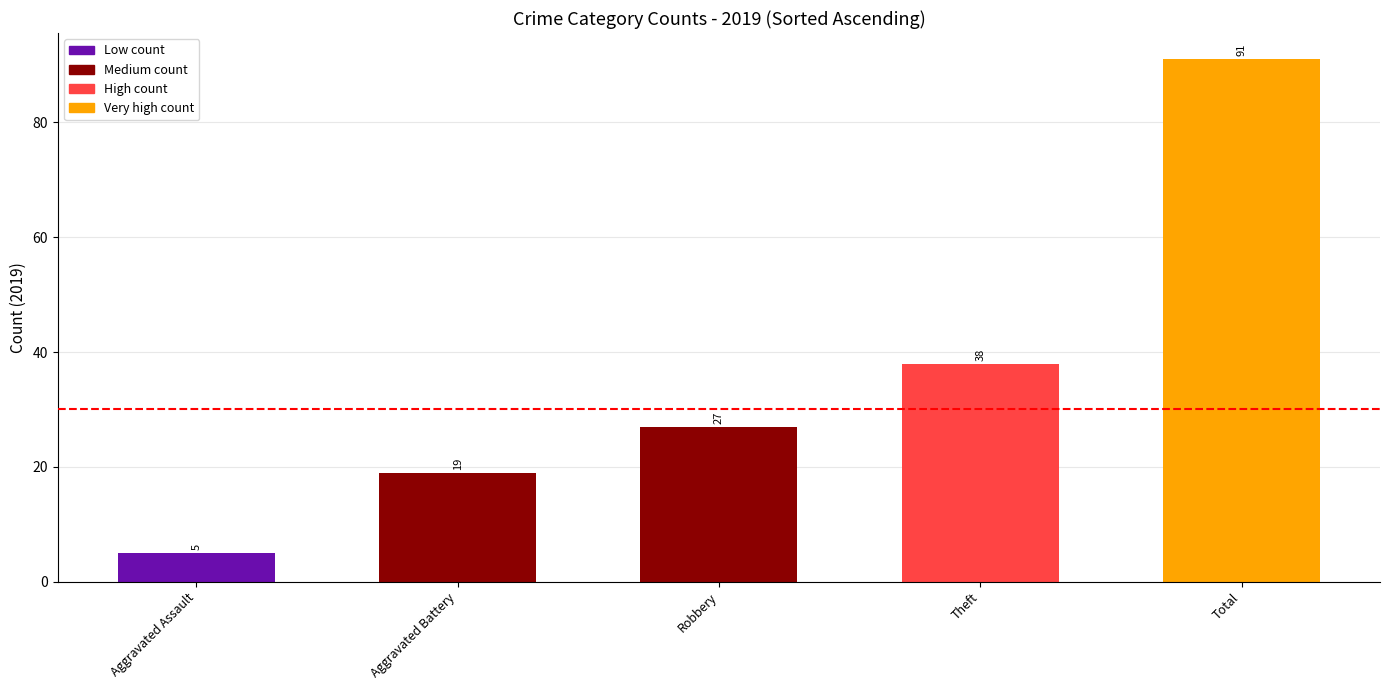

Count the number of data series in this chart.

1